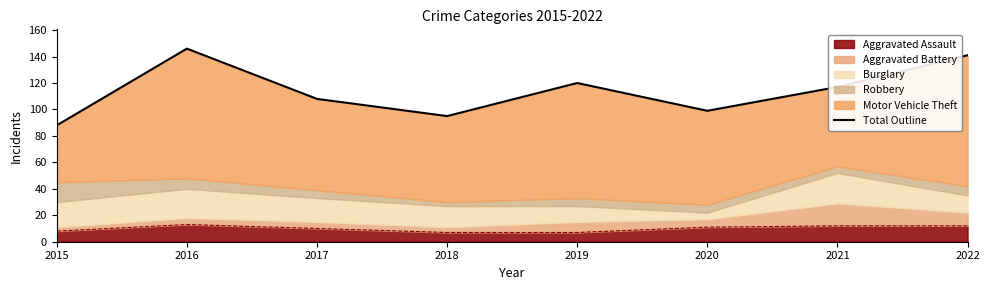

What is the average value?

114